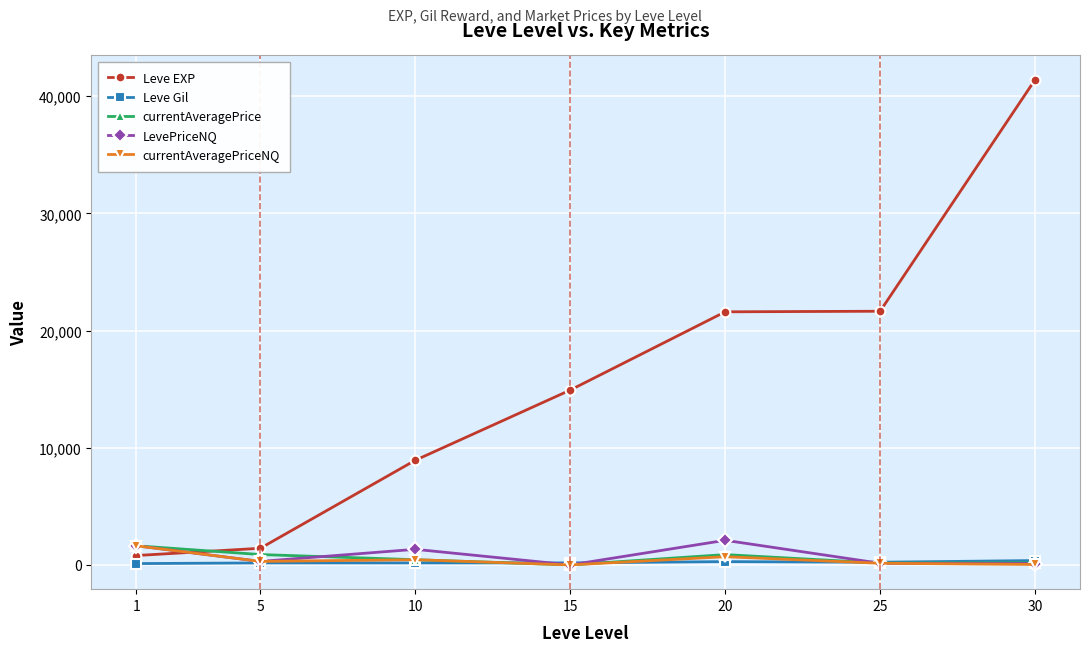

What is the difference between the maximum and minimum values in the LevePriceNQ series?

2100.0